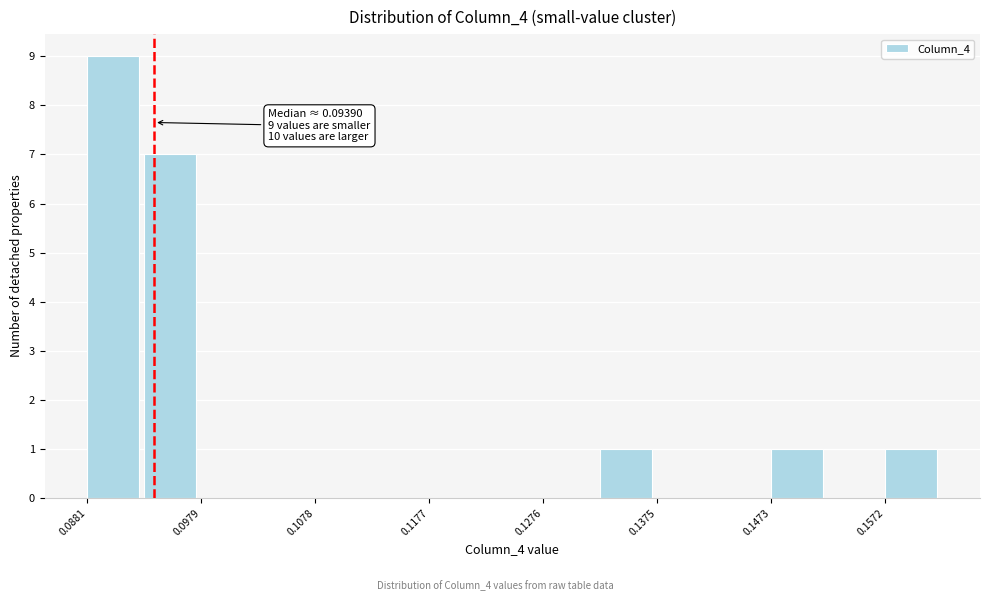

Over which range of the x-axis is the bar tallest?

0.088 to 0.093